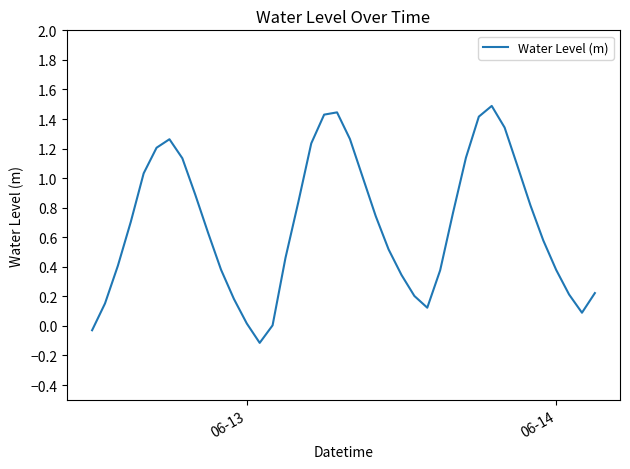

What is the difference between the maximum and minimum values?

1.6